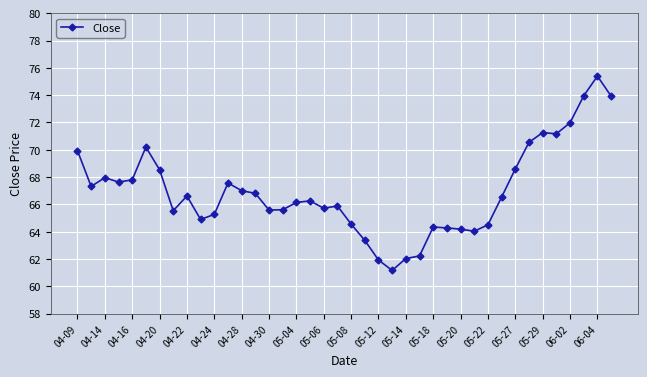

What is the greatest value displayed?

75.4